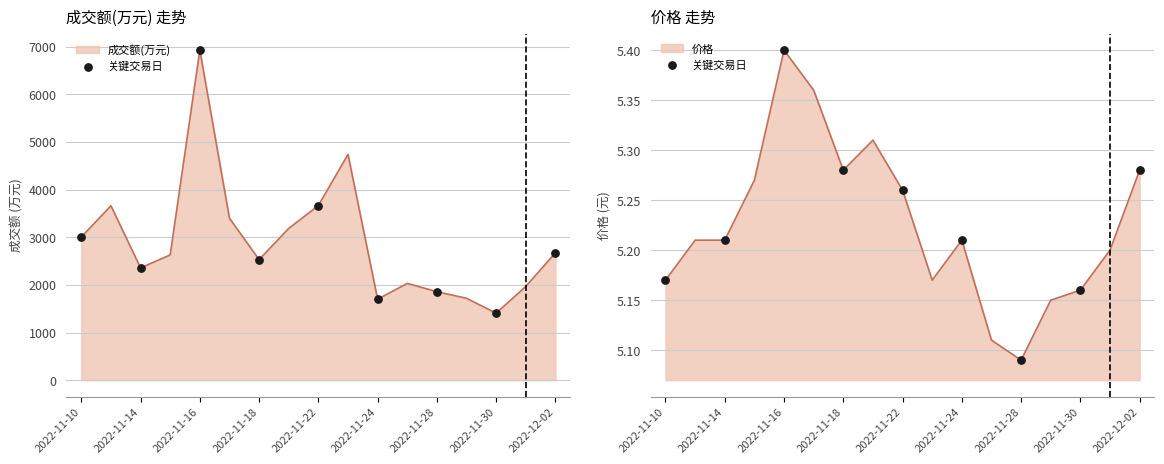

Approximately how many times larger is the value at 2022-11-14 compared to 2022-11-22?

1.0